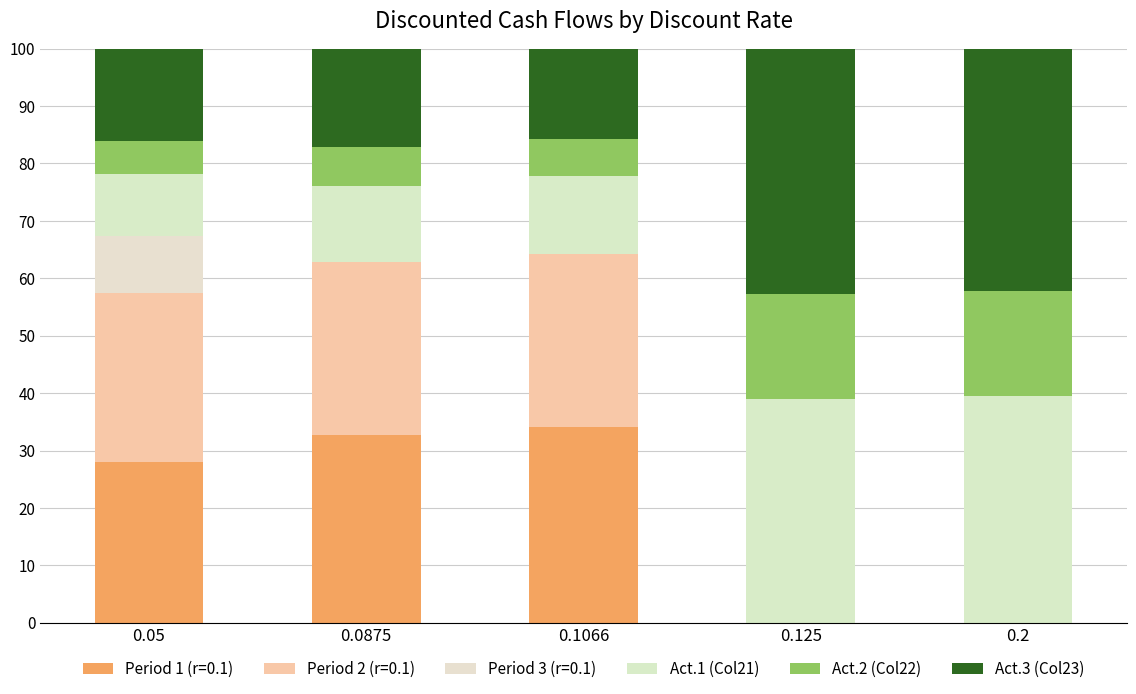

Rank the series at 0.125 from lowest to highest value.

Act.2 (Col22), Act.1 (Col21), Act.3 (Col23)